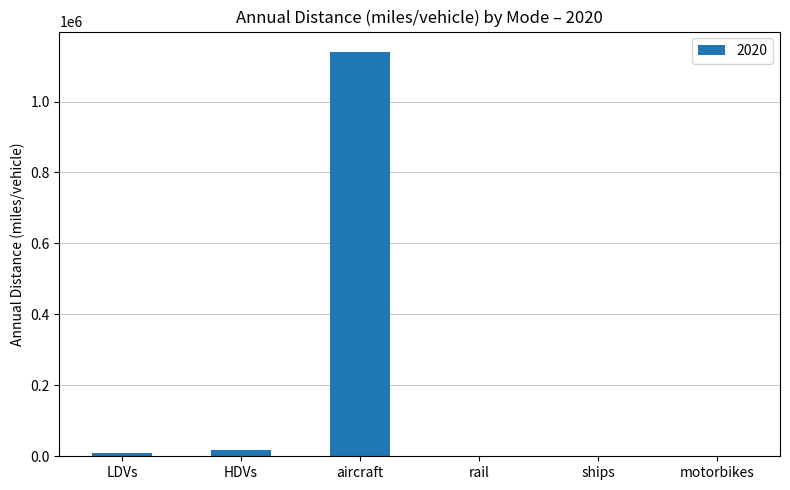

Are the bars grouped side by side (vs. stacked)?

No